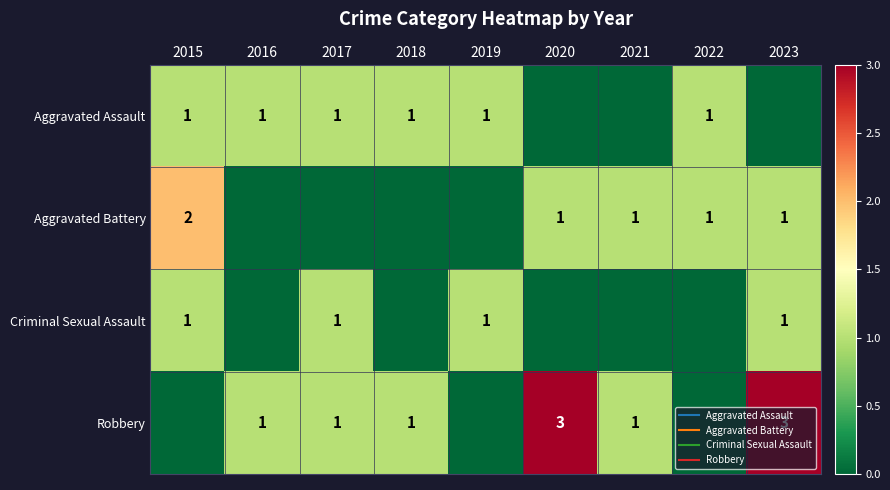

How many positive values does the Robbery series have?

6